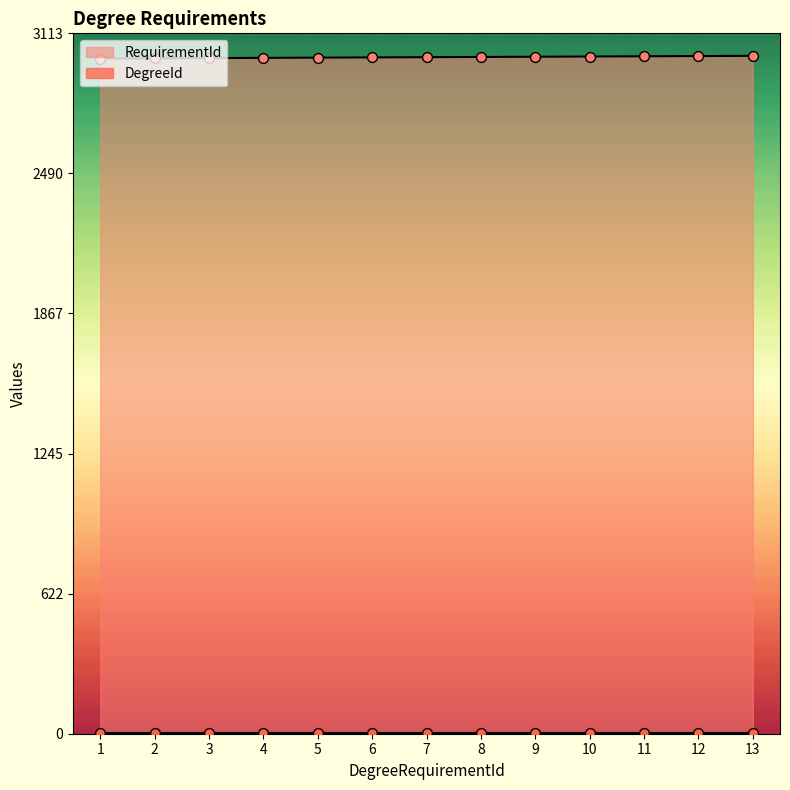

Between 13 and 6, which is larger?

13